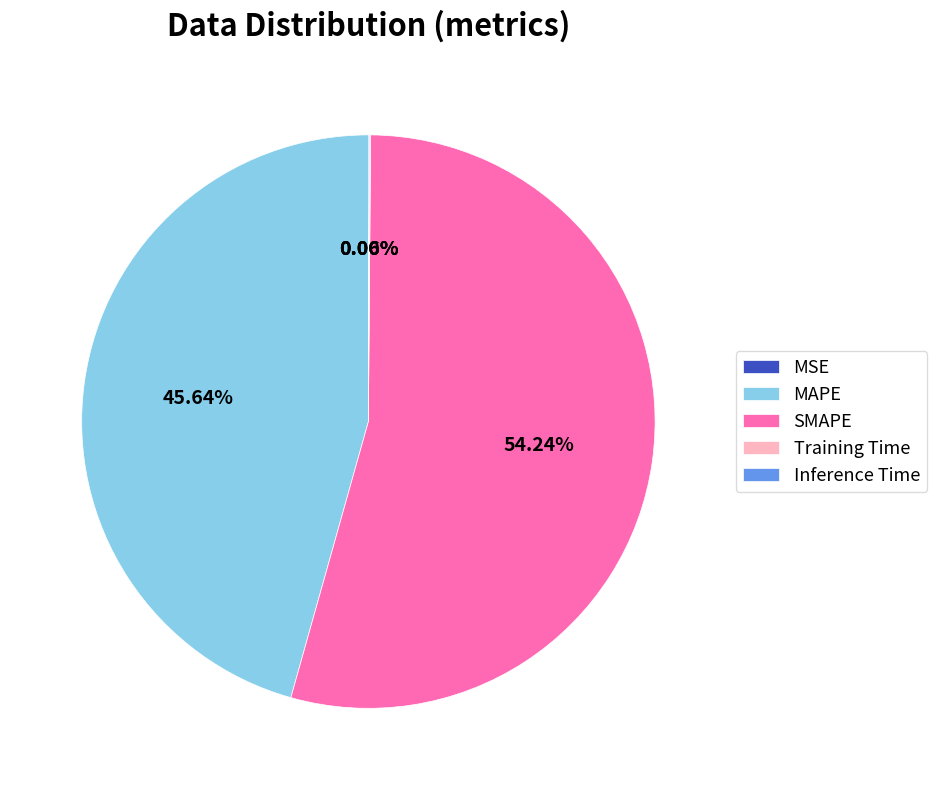

Which slice is the largest?

SMAPE